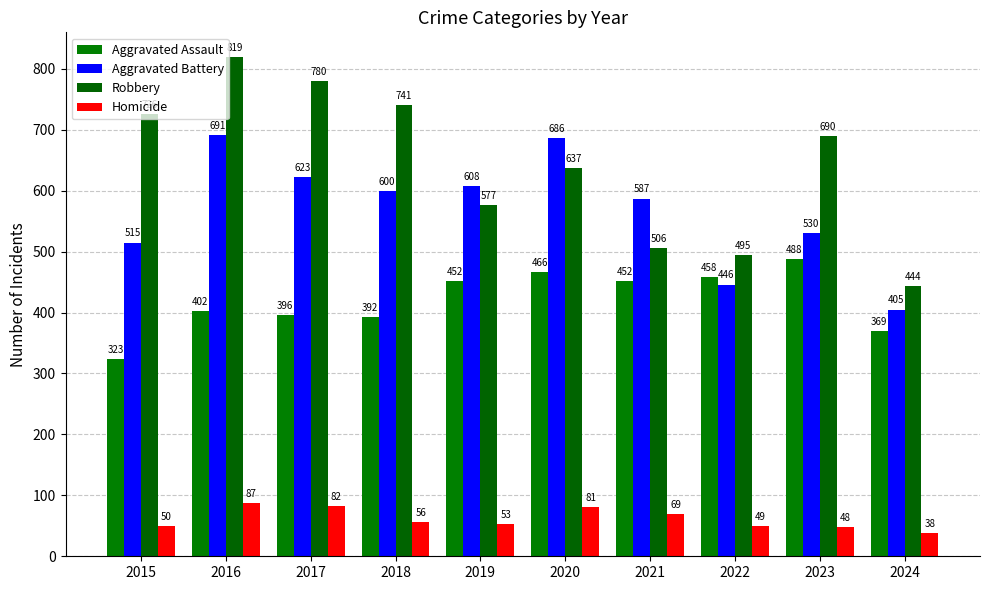

Reading right to left, list all the values displayed in this chart.

Aggravated Assault: 369	488	458	452	466	452	392	396	402	323
Aggravated Battery: 405	530	446	587	686	608	600	623	691	515
Robbery: 444	690	495	506	637	577	741	780	819	726
Homicide: 38	48	49	69	81	53	56	82	87	50